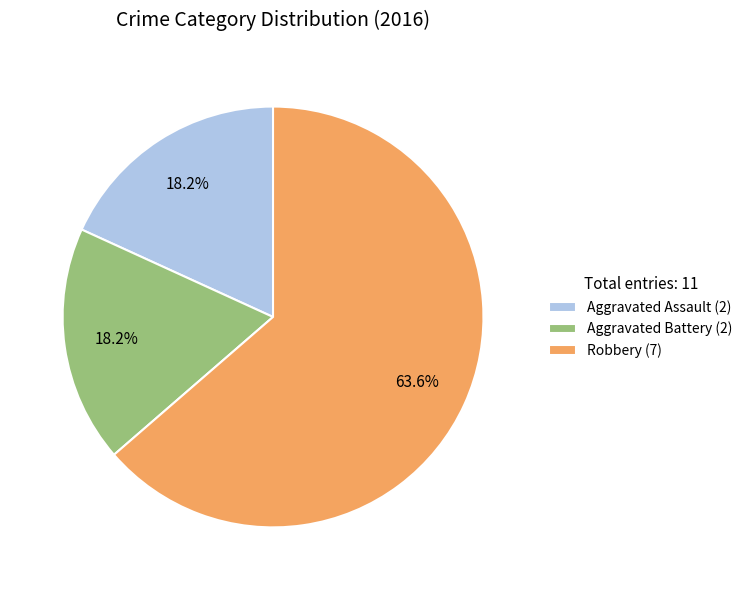

Is it true that Aggravated Assault is 18% of the pie?

True